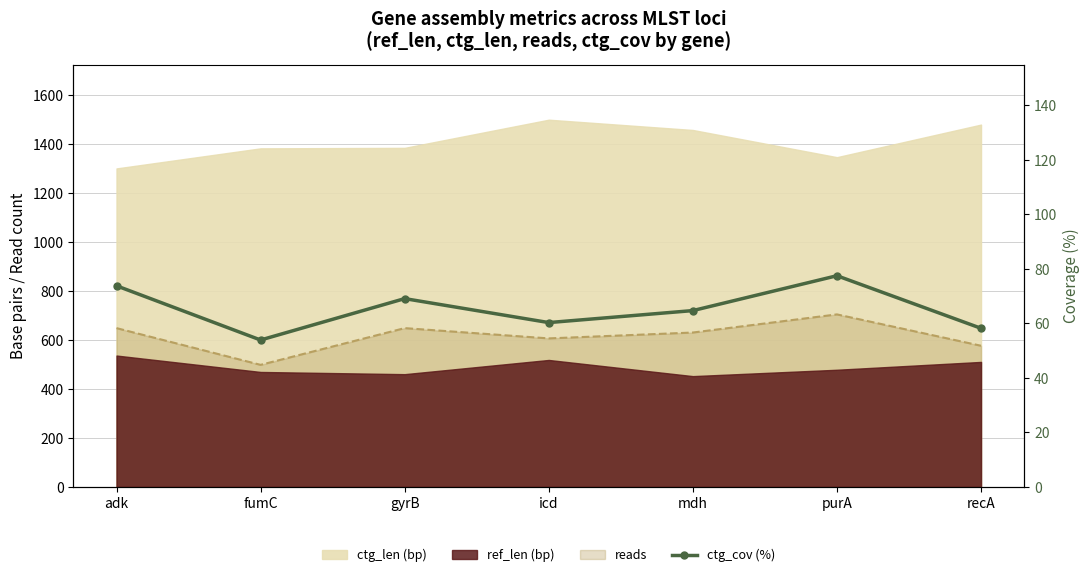

How many lines are shown in the chart?

1